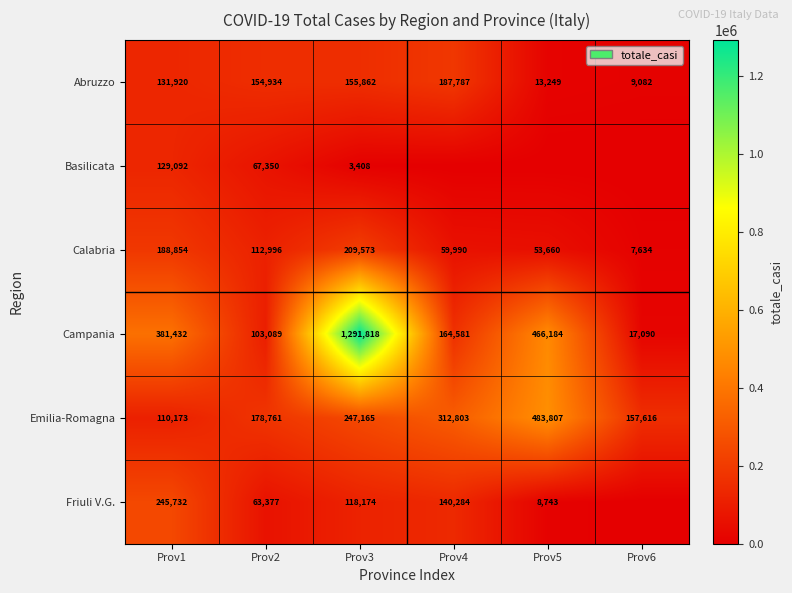

What is the difference between the Friuli V.G. values at Prov4 and Prov2?

76907